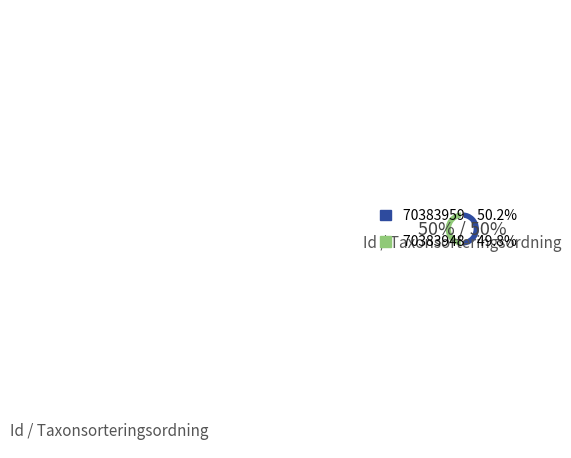

Do 70383959 and 70383948 together represent more than half of the pie?

Yes